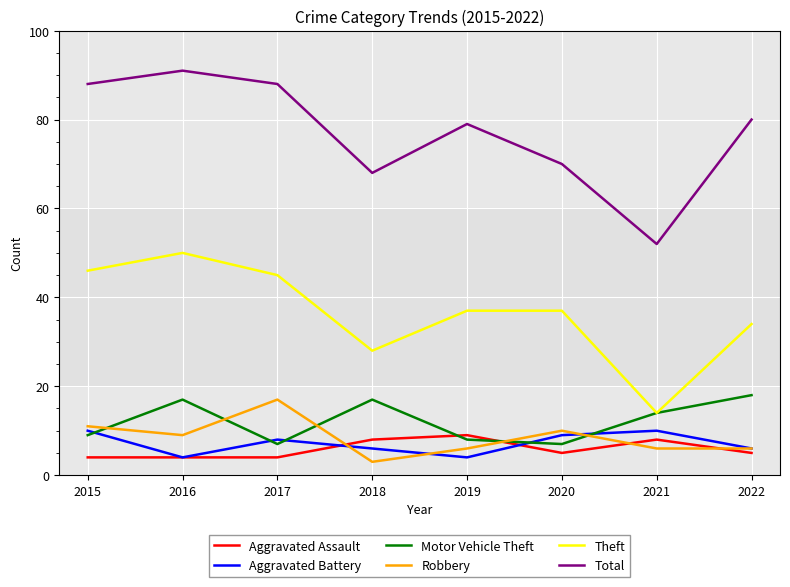

What is the difference between the highest and lowest values at 2019?

75